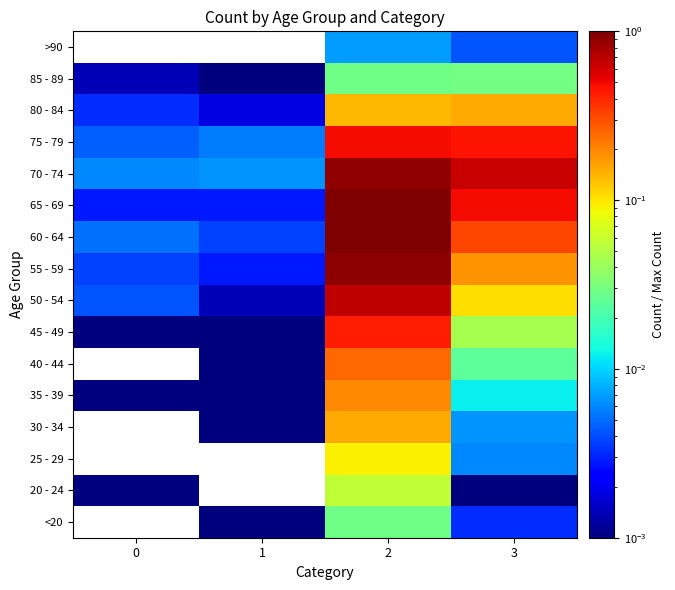

Which label corresponds to the largest value in the chart?

2